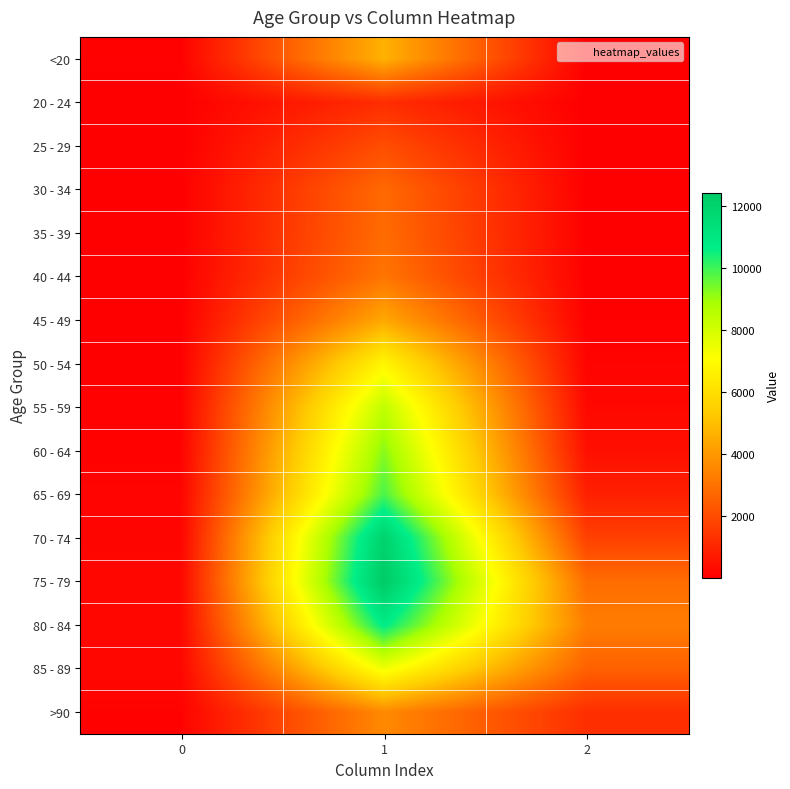

Between 1 and 2, which series saw the biggest shift?

70 - 74